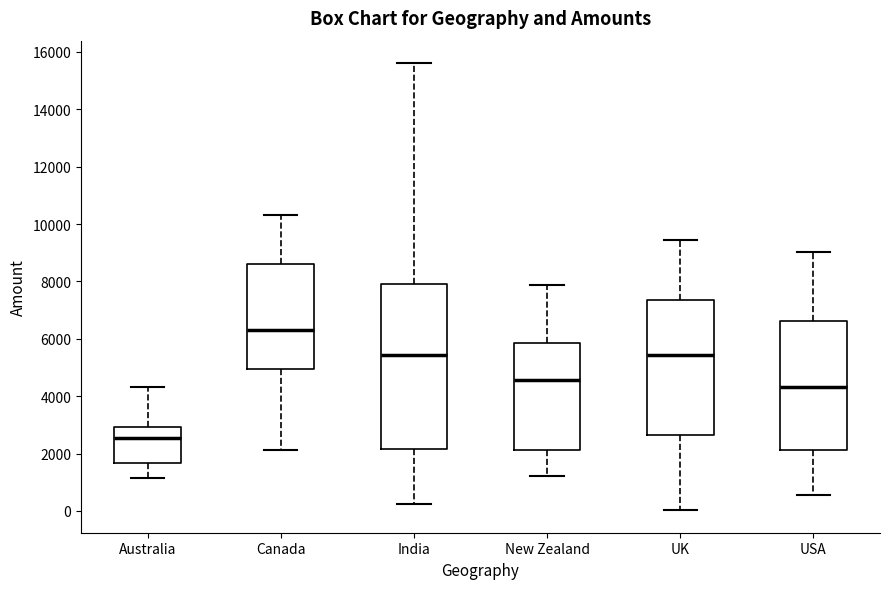

Which box is the tallest, from its lower edge to its upper edge?

India